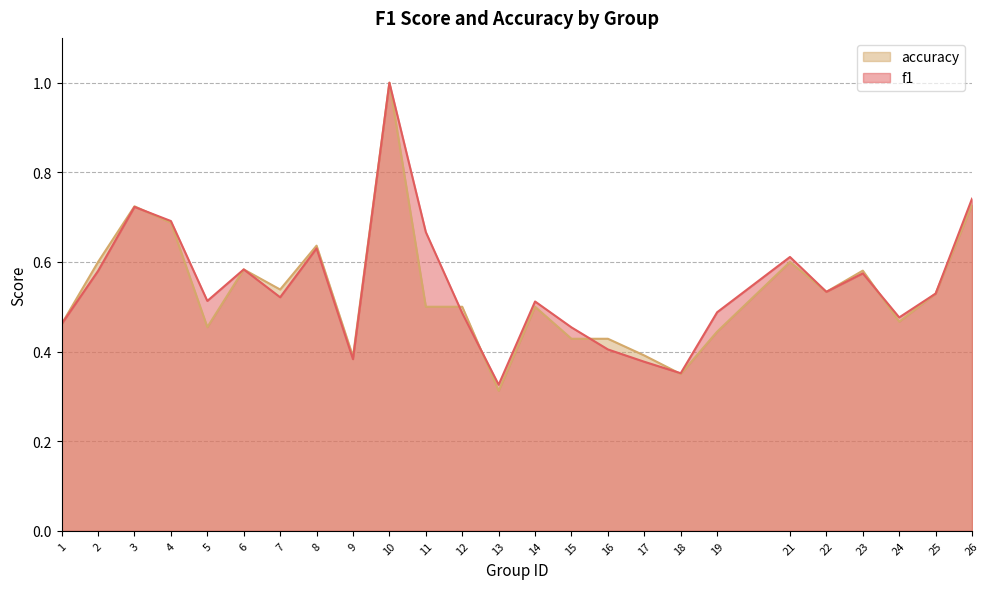

What is the average value of the f1 series?

0.5